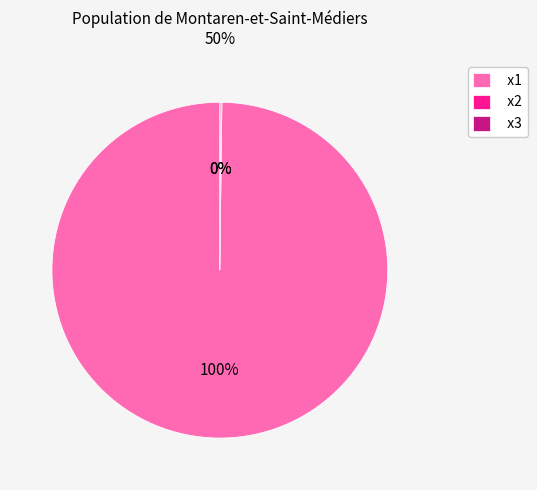

Is it true that x1 is 100% of the pie?

True